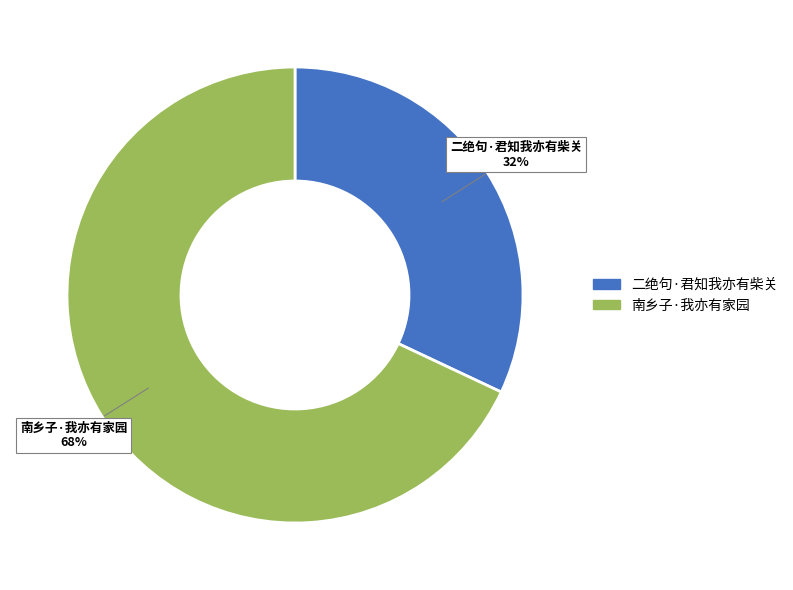

Rank the categories by value from highest to lowest.

南乡子·我亦有家园, 二绝句·君知我亦有柴关